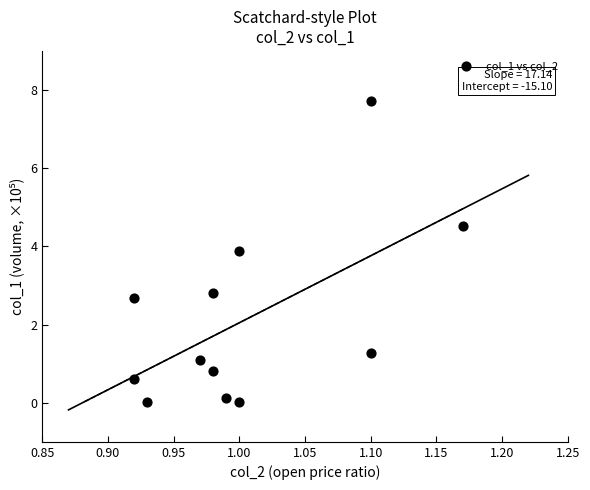

What Y value in the scatter plot is closest to 3?

2.8